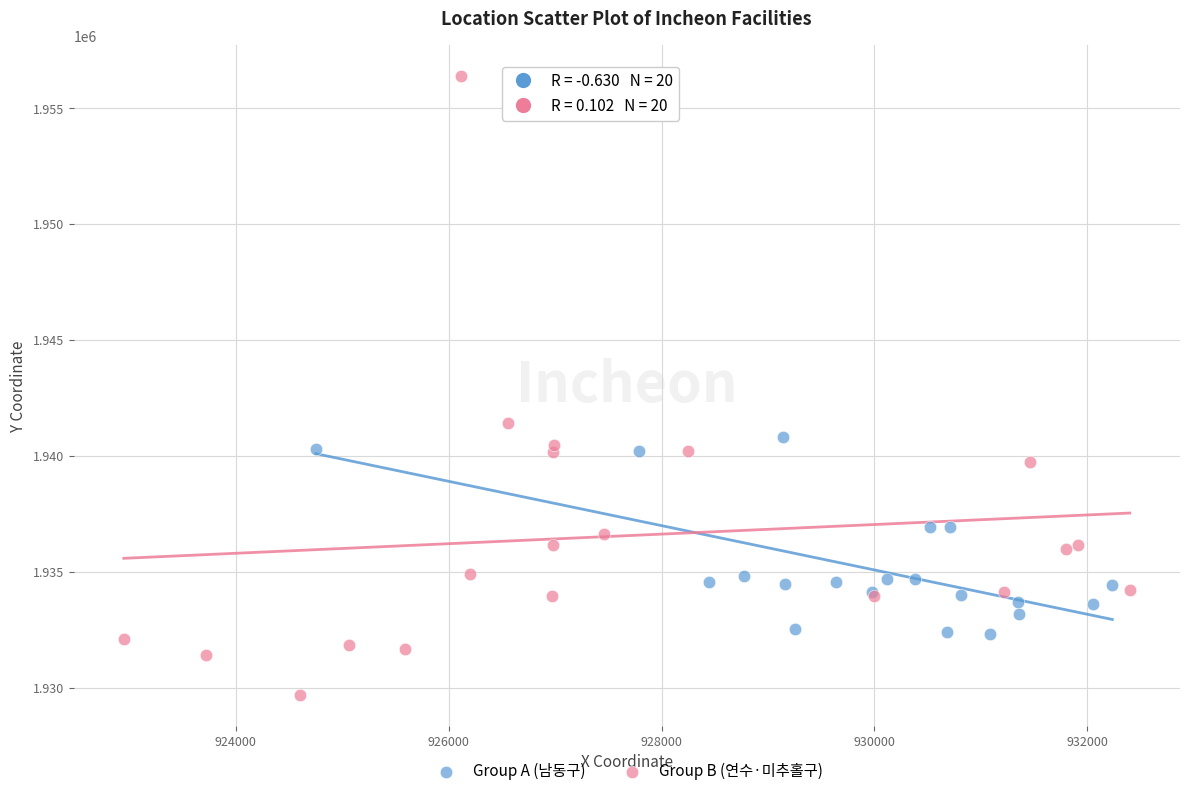

Which series contains the lowest Y value?

Group B (연수·미추홀구)